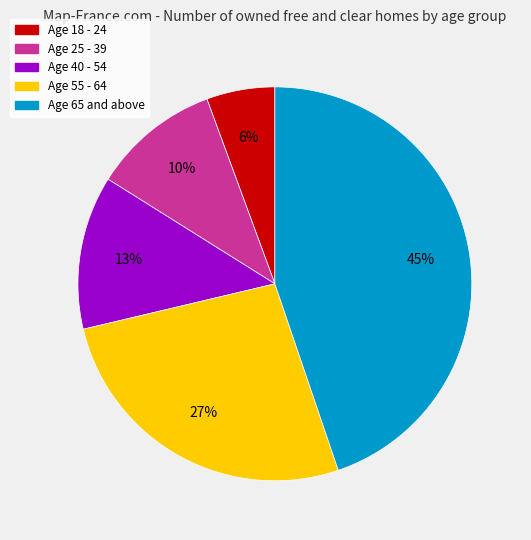

To the nearest percent, what is the average slice percentage?

20%